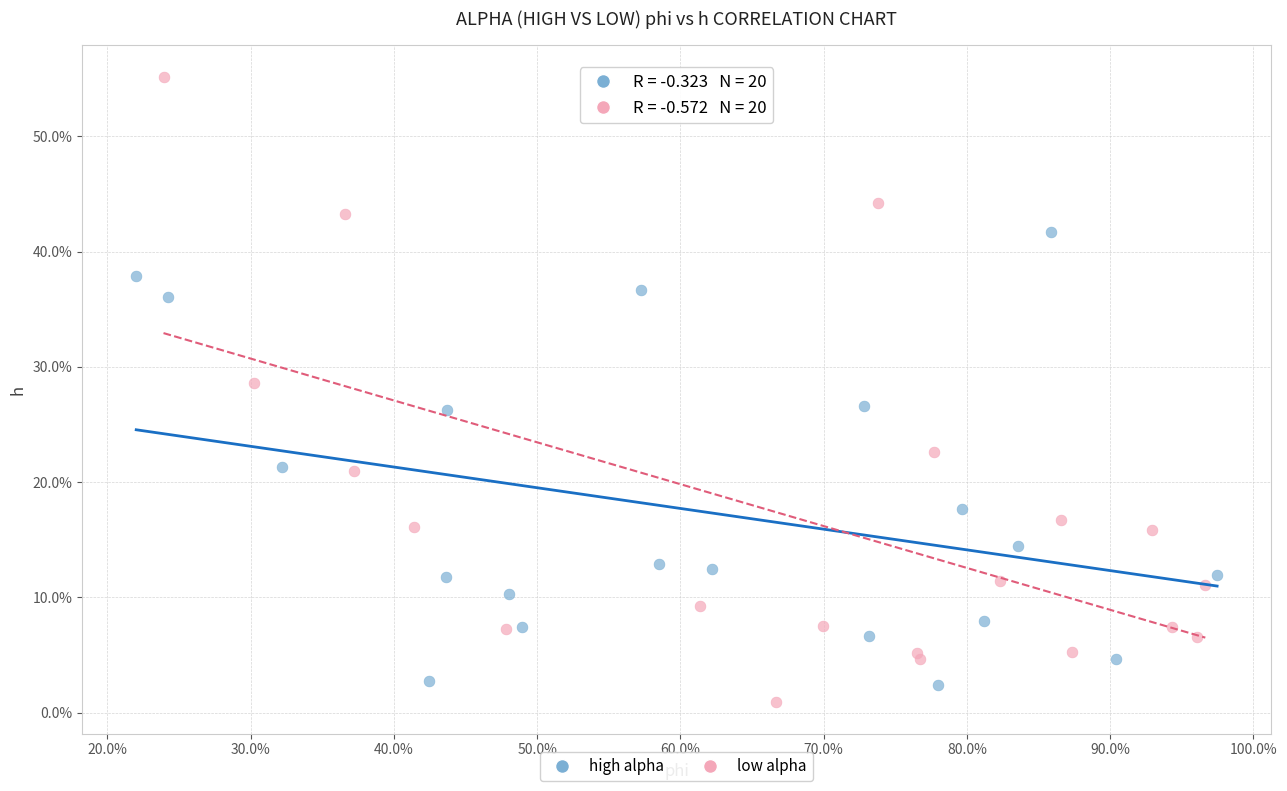

Which series contains the highest Y value?

low alpha